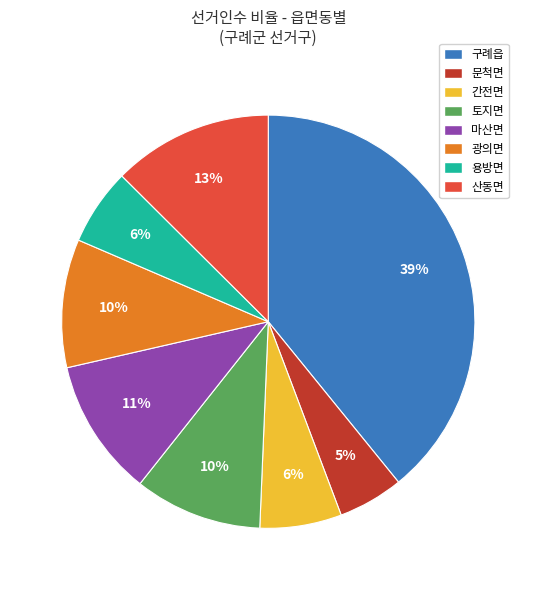

Combined, do 산동면 and 용방면 account for over 50%?

No